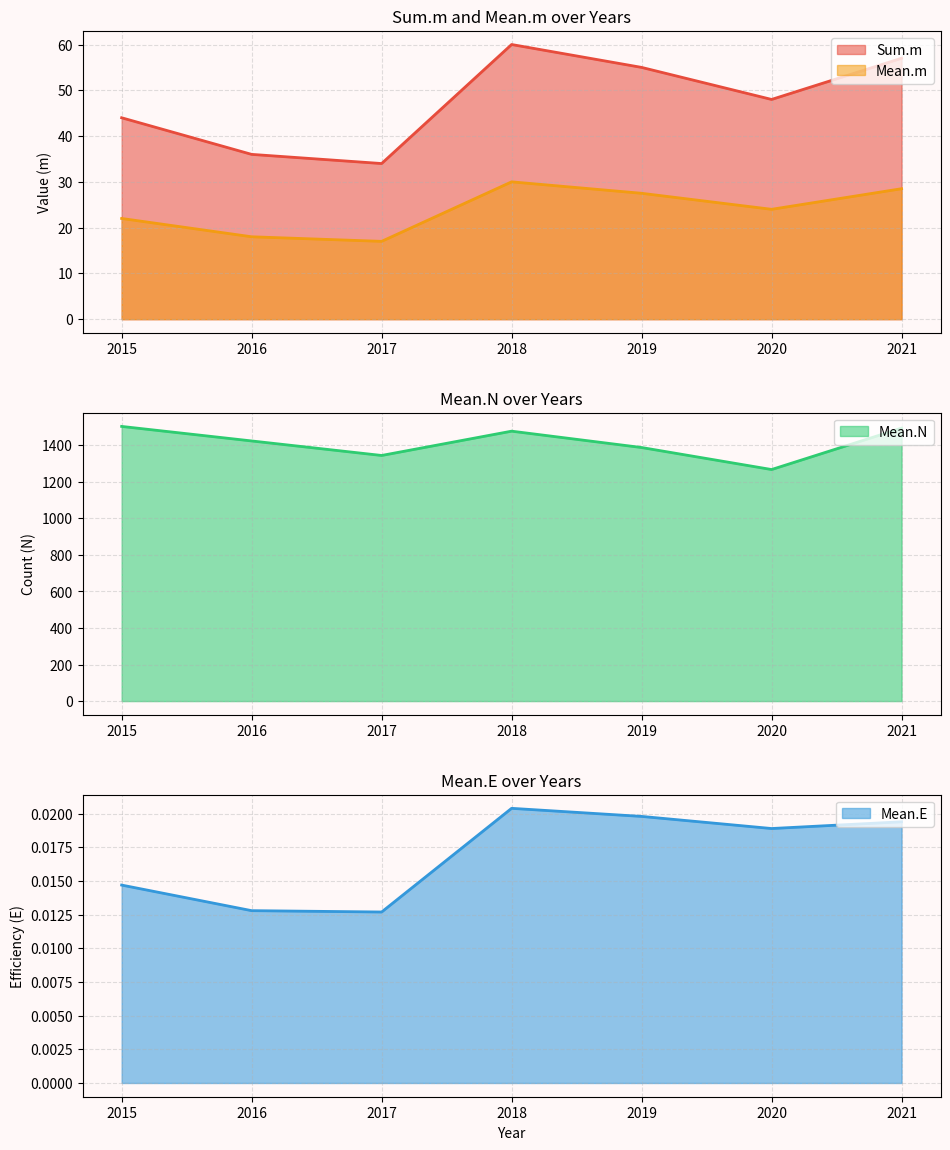

True or false: Sum.m has a value of 79.0 at 2021.

False